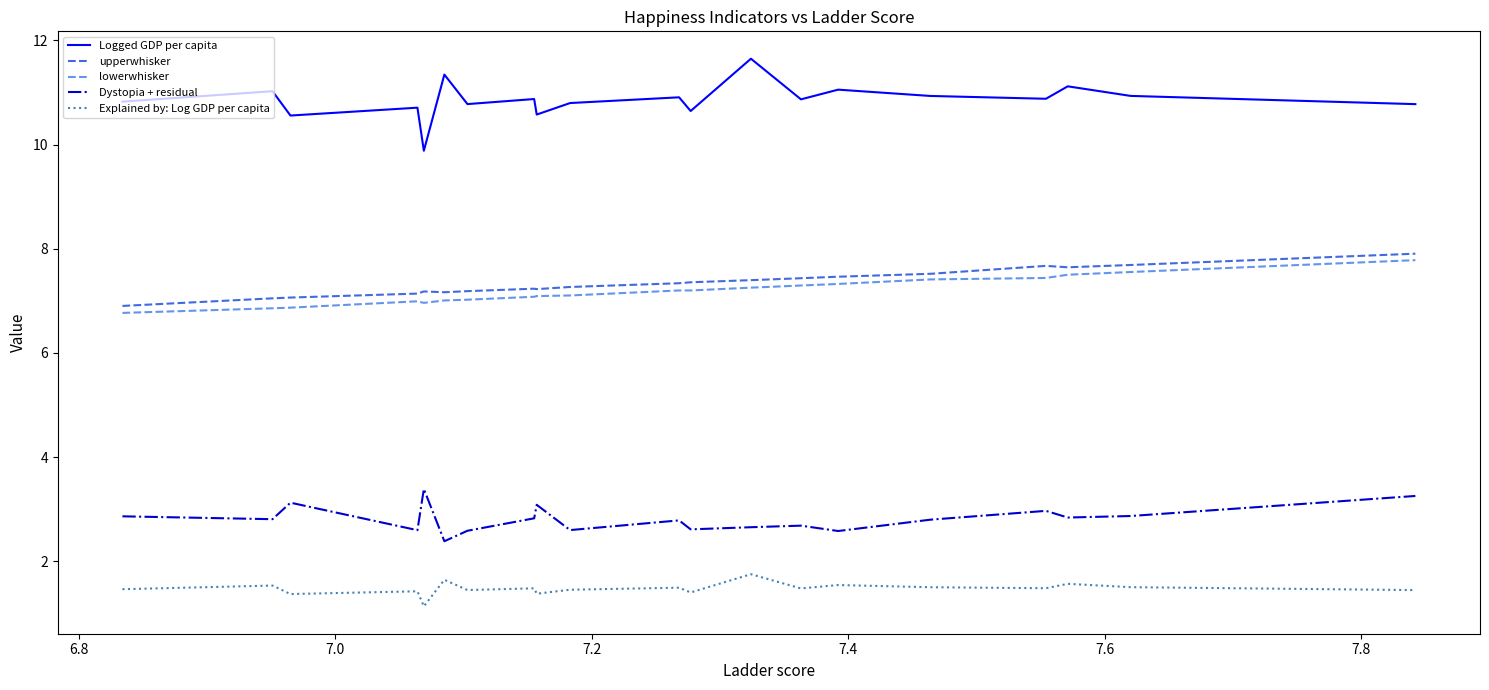

Which series has the largest total across all categories?

Logged GDP per capita